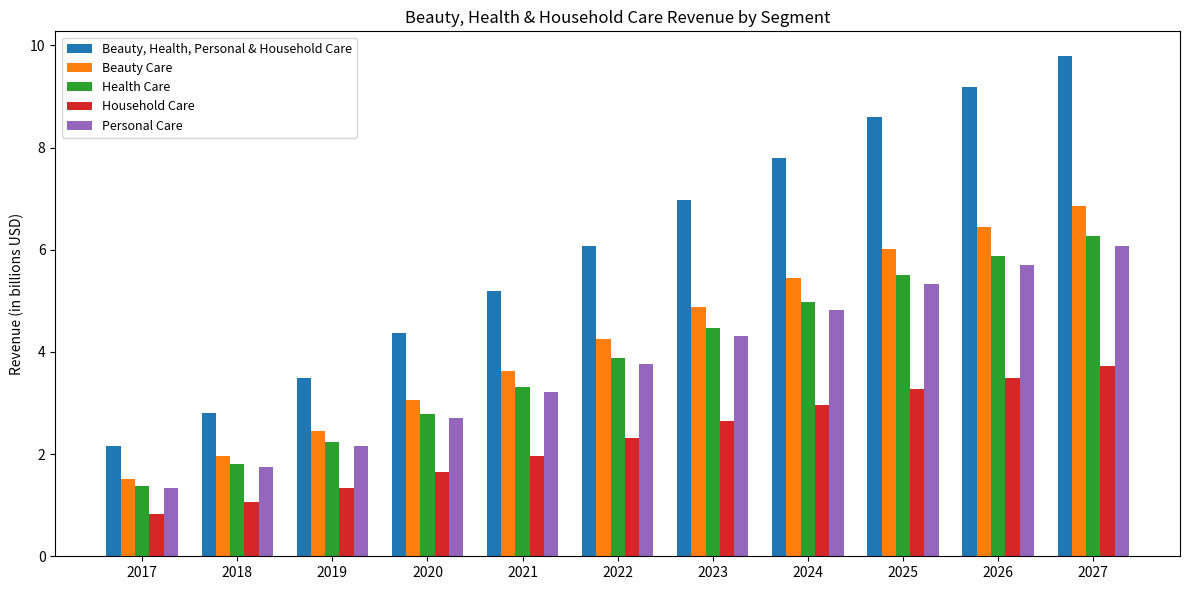

Reading left to right, transcribe all the data shown in this chart.

Beauty, Health, Personal & Household Care: 2017=2.2	2018=2.8	2019=3.5	2020=4.4	2021=5.2	2022=6.1	2023=7.0	2024=7.8	2025=8.6	2026=9.2	2027=9.8
Beauty Care: 2017=1.5	2018=2.0	2019=2.4	2020=3.1	2021=3.6	2022=4.3	2023=4.9	2024=5.5	2025=6.0	2026=6.4	2027=6.9
Health Care: 2017=1.4	2018=1.8	2019=2.2	2020=2.8	2021=3.3	2022=3.9	2023=4.5	2024=5.0	2025=5.5	2026=5.9	2027=6.3
Household Care: 2017=0.8	2018=1.1	2019=1.3	2020=1.7	2021=2.0	2022=2.3	2023=2.6	2024=3.0	2025=3.3	2026=3.5	2027=3.7
Personal Care: 2017=1.3	2018=1.7	2019=2.2	2020=2.7	2021=3.2	2022=3.8	2023=4.3	2024=4.8	2025=5.3	2026=5.7	2027=6.1